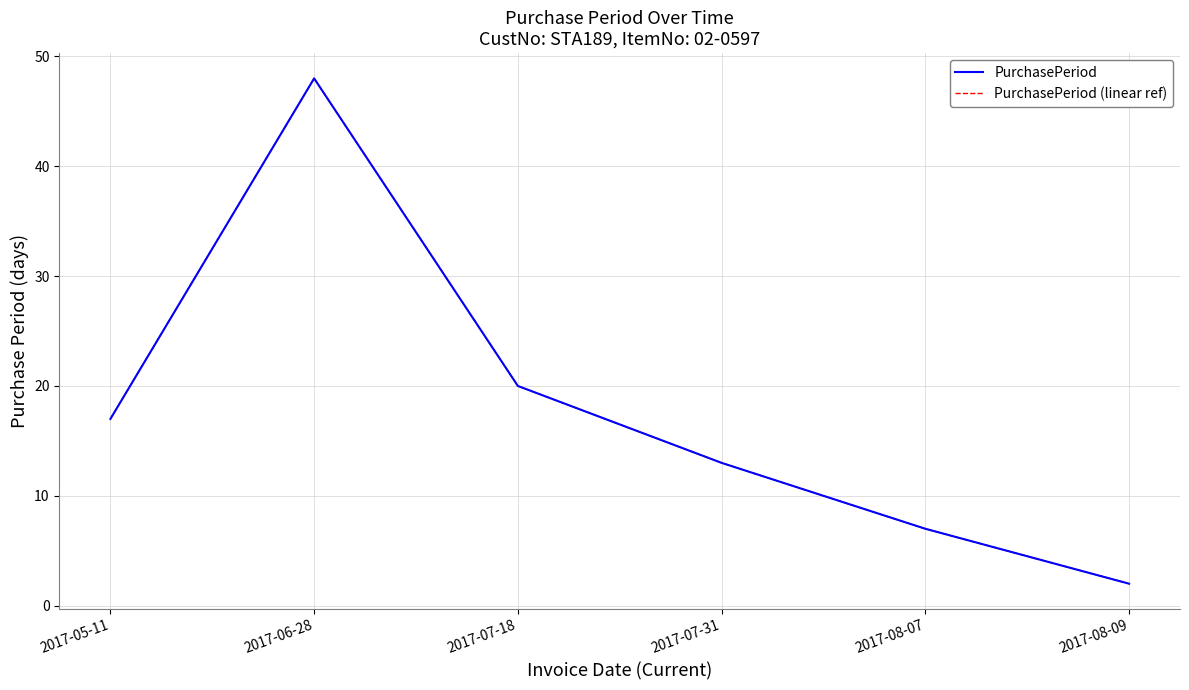

Does the chart display data point markers on the line(s)?

No